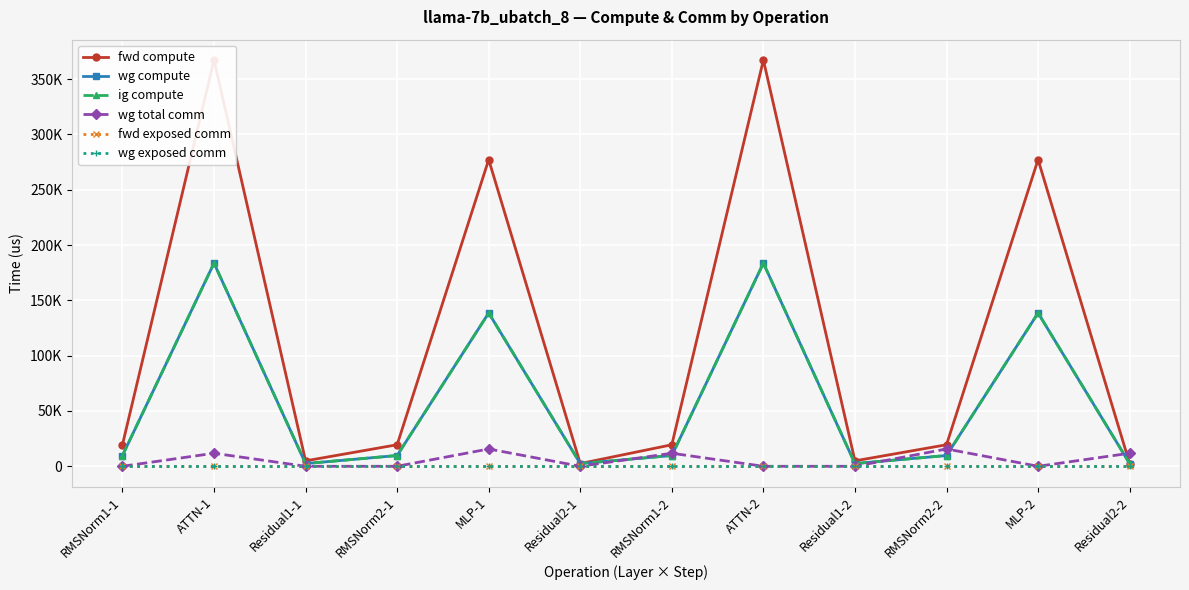

Reading left to right, what are all the values shown in this chart?

fwd compute: 19460.8	367283.2	4913.1	19460.8	277214.8	2456.5	19460.8	367283.2	4913.1	19460.8	277214.8	2456.5
wg compute: 9730.4	183641.6	2456.5	9730.4	138607.4	2456.5	9730.4	183641.6	2456.5	9730.4	138607.4	2456.5
ig compute: 9730.4	183641.6	2456.5	9730.4	138607.4	2456.5	9730.4	183641.6	2456.5	9730.4	138607.4	2456.5
wg total comm: 0.0	11780.2	0.0	0.0	15648.0	0.0	11780.2	0.0	0.0	15648.0	0.0	11780.2
fwd exposed comm: 0.0	0.0	0.0	0.0	0.0	0.0	0.0	0.0	0.0	0.0	0.0	0.0
wg exposed comm: 0.0	0.0	0.0	0.0	0.0	0.0	0.0	0.0	0.0	0.0	0.0	0.0